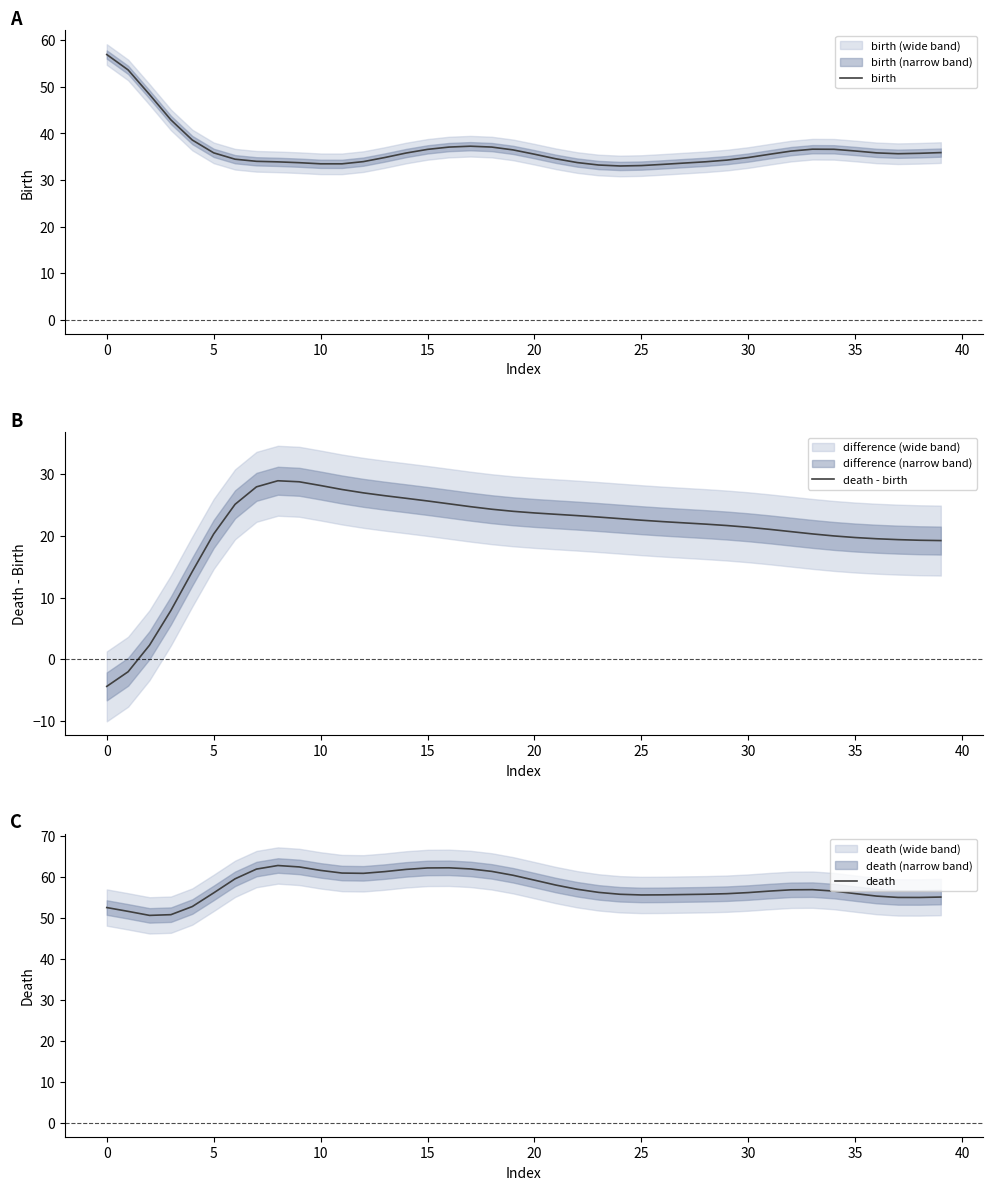

How many values in the birth series exceed 35?

22